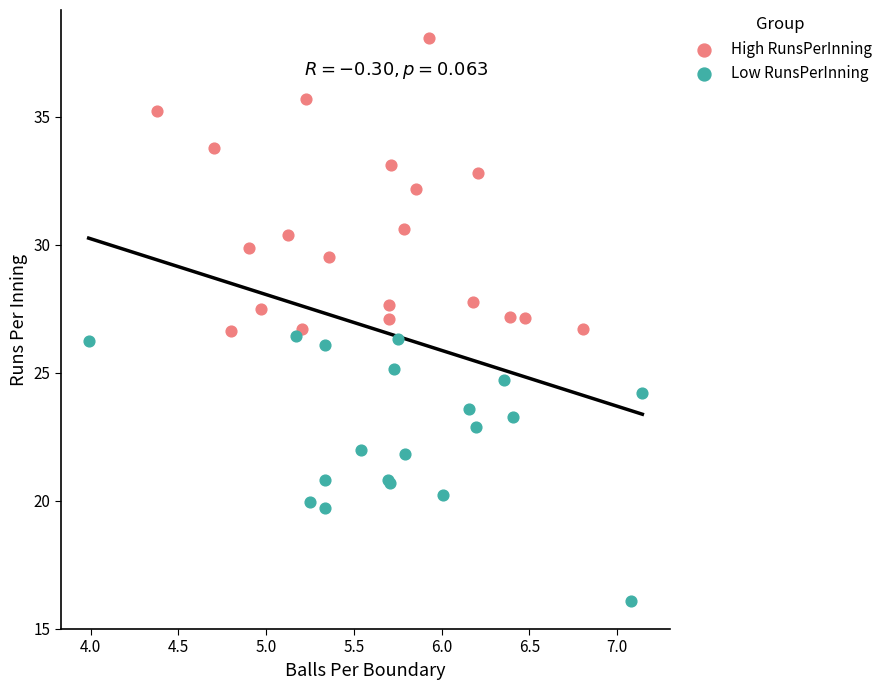

Which series reaches the minimum Y coordinate?

Low RunsPerInning